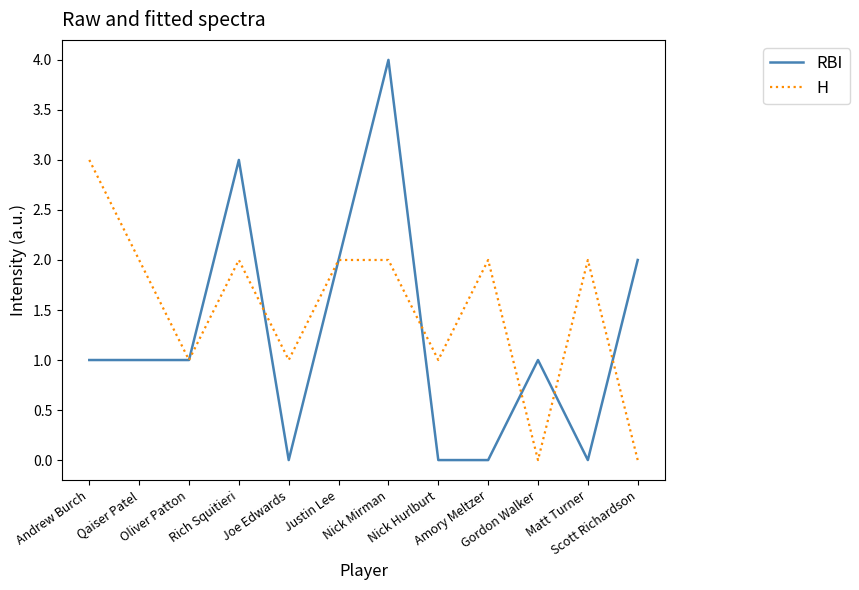

Count the number of data series in this chart.

2